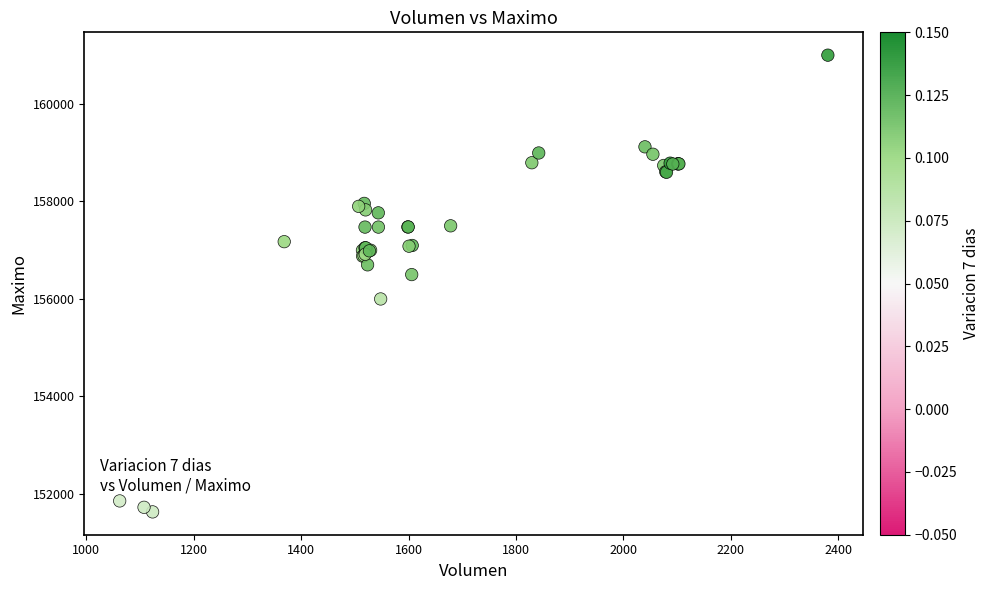

What Y value in the scatter plot is closest to 156316?

156500